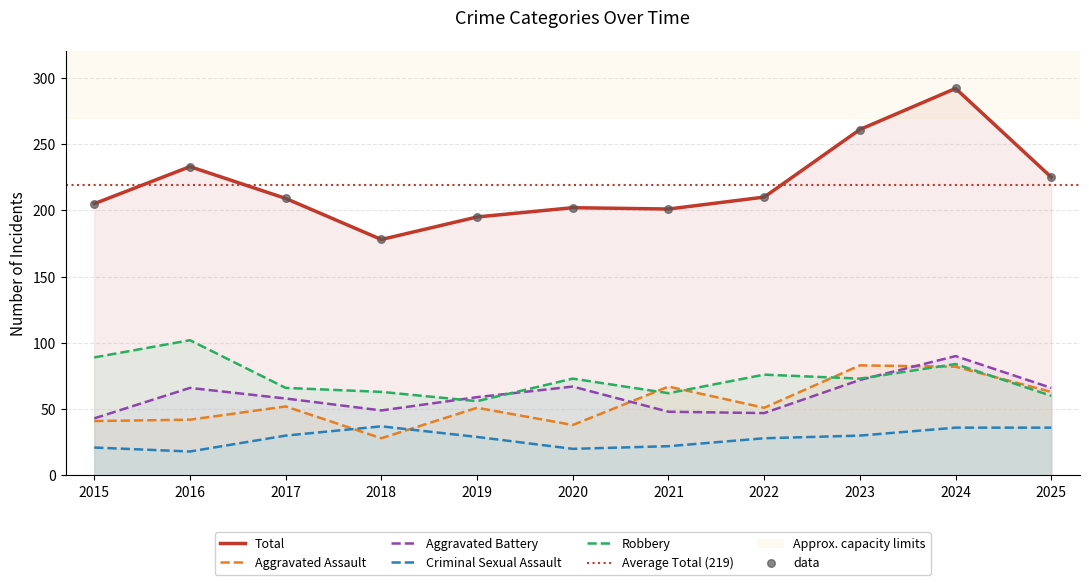

What is the total value across all series at 2020?

400